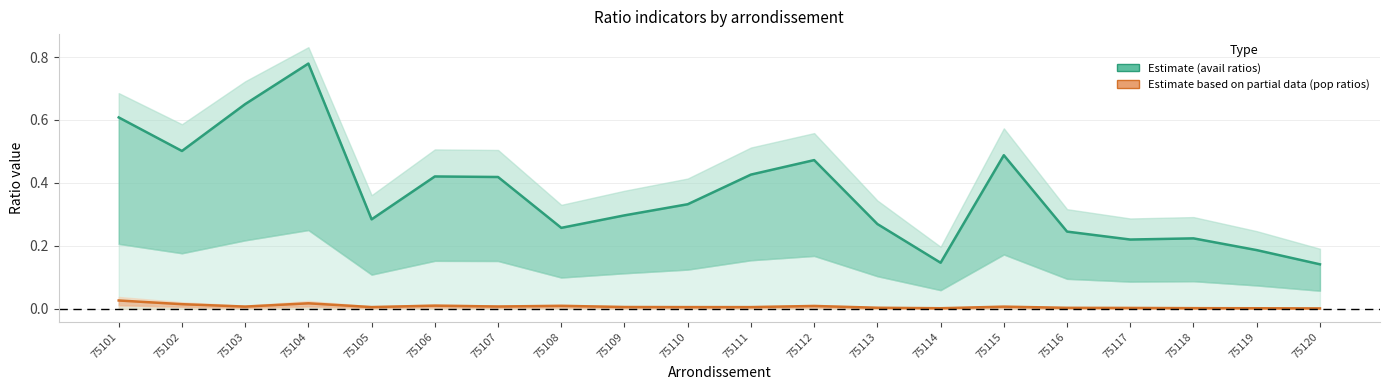

At which category is the sum across all series the highest?

75104